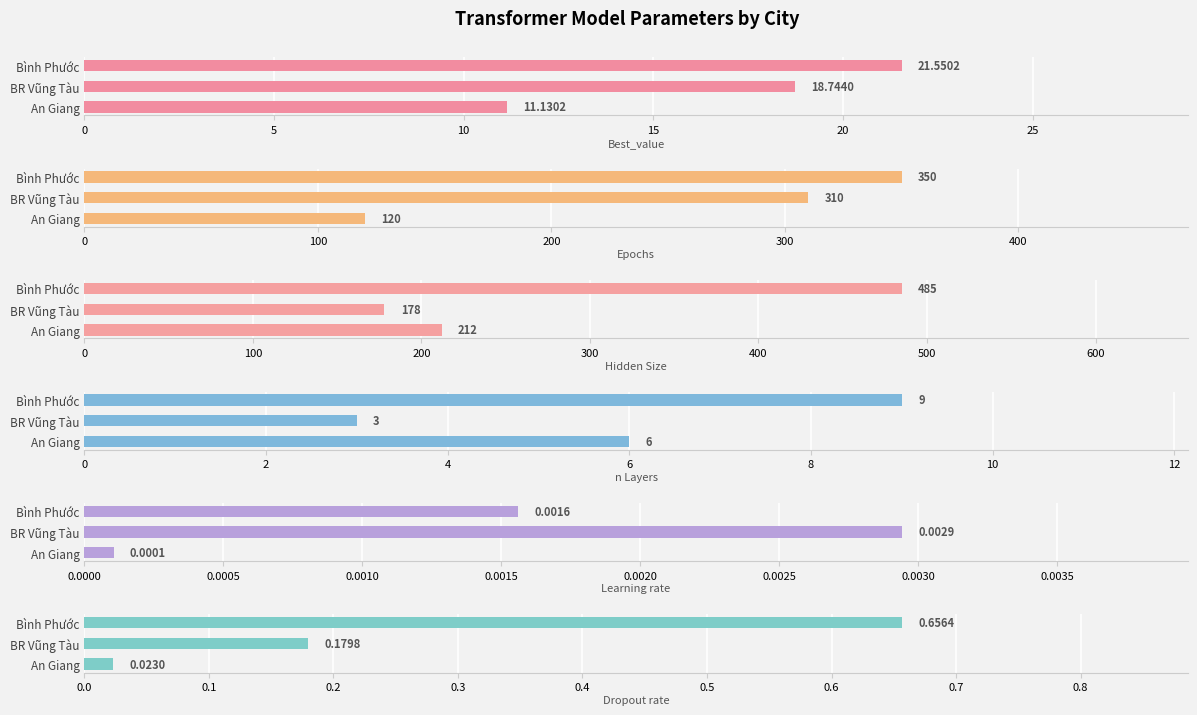

Which series has the largest total across all categories?

Hidden Size